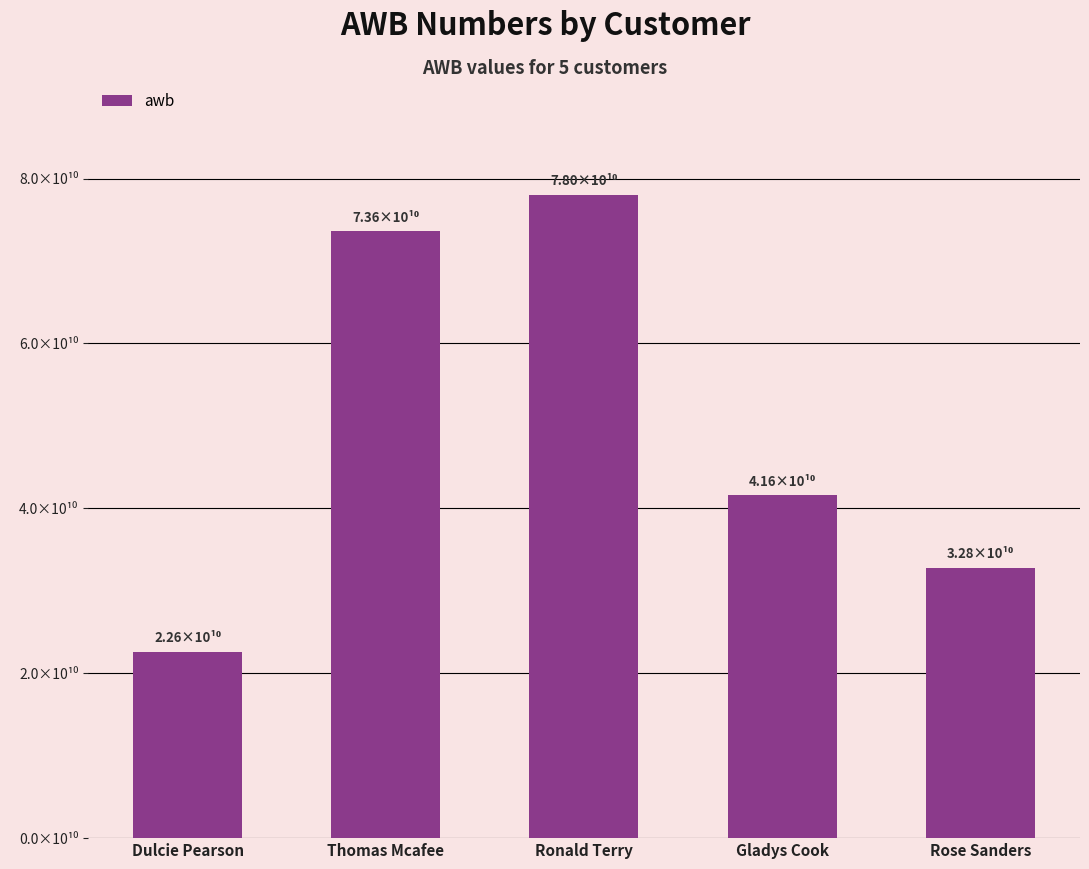

Does the chart contain any negative values?

No